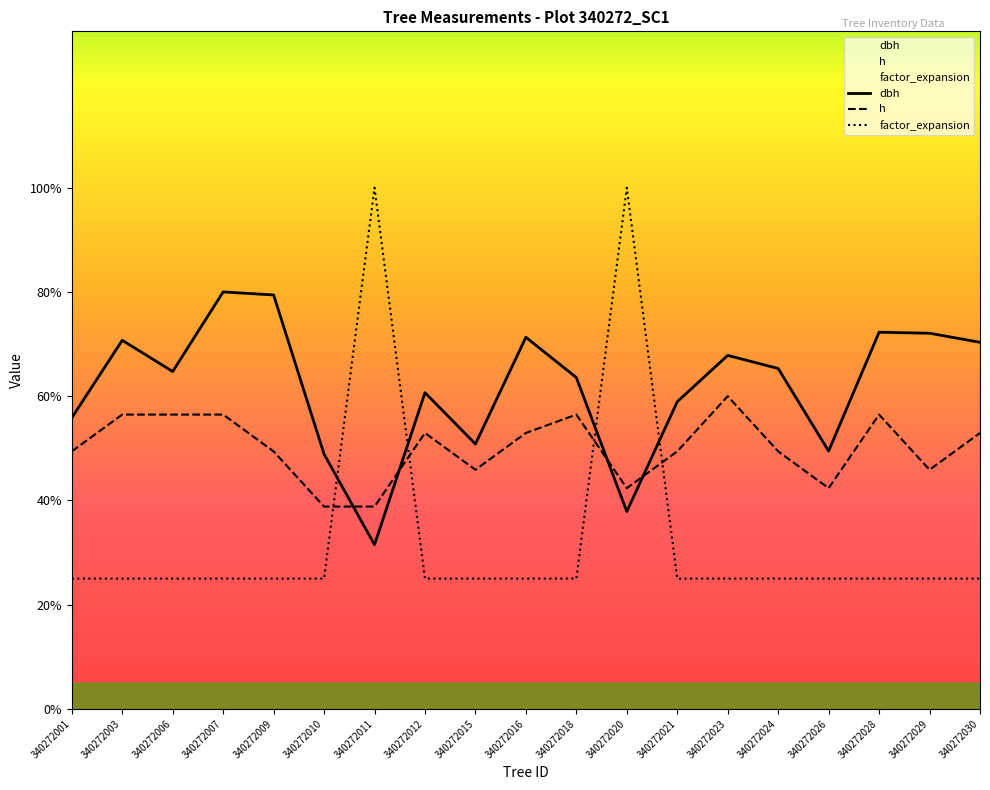

Rank the categories by factor_expansion value from lowest to highest.

340272001, 340272003, 340272006, 340272007, 340272009, 340272010, 340272012, 340272015, 340272016, 340272018, 340272021, 340272023, 340272024, 340272026, 340272028, 340272029, 340272030, 340272011, 340272020